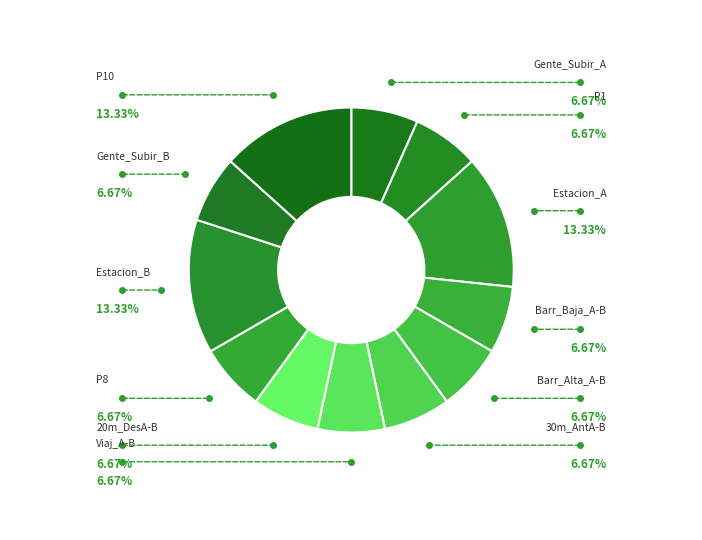

How many slices are in this pie chart?

12